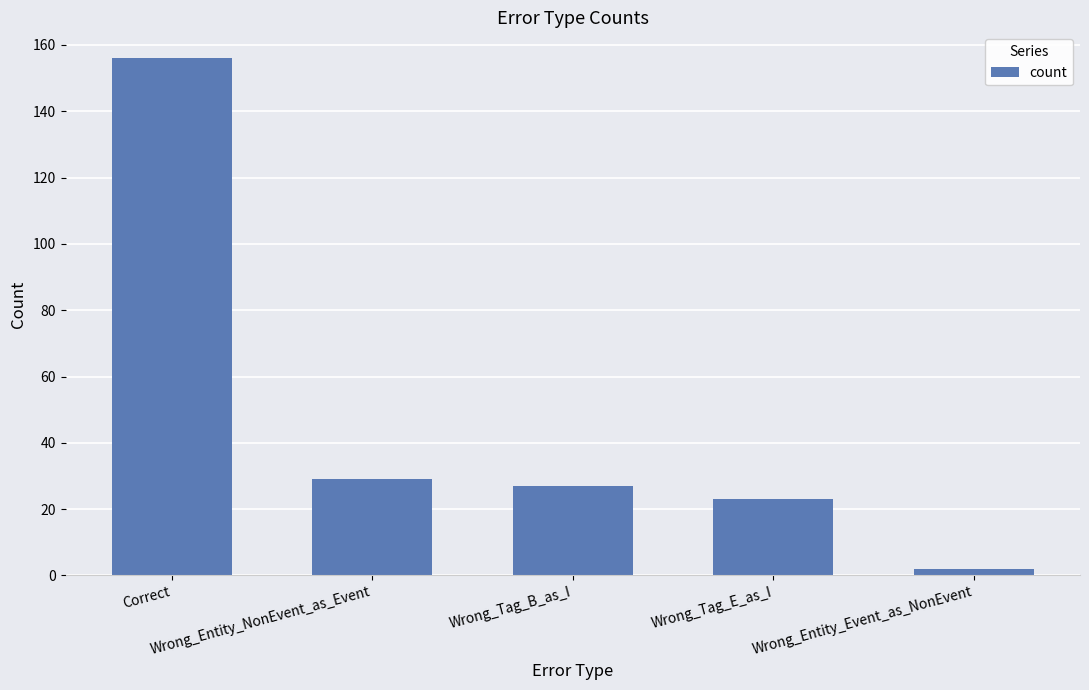

Is it true that the value at Correct is 34?

False